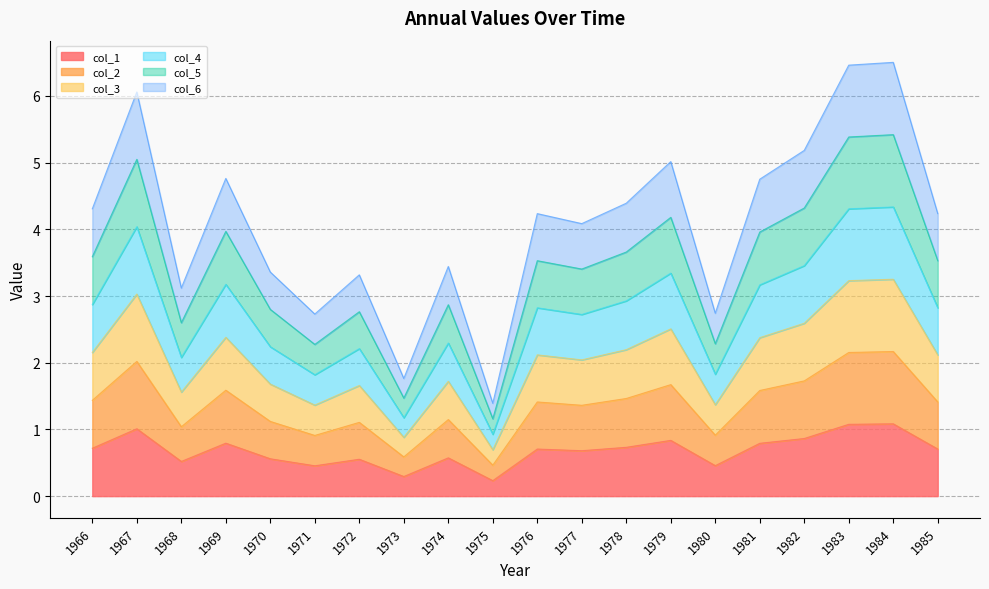

At which label is col_4 closest to 2?

1968